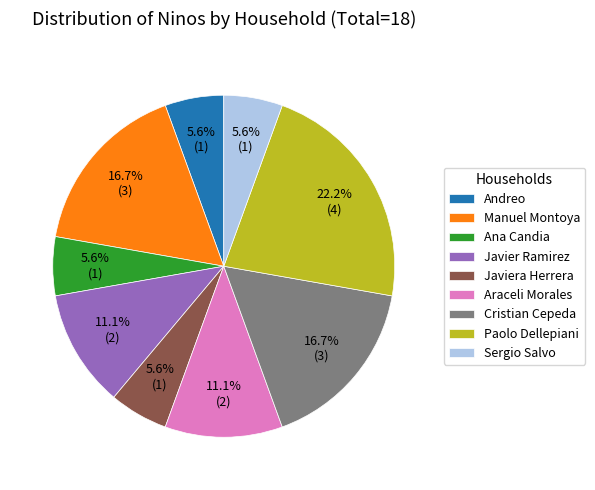

How many slices are in this pie chart?

9